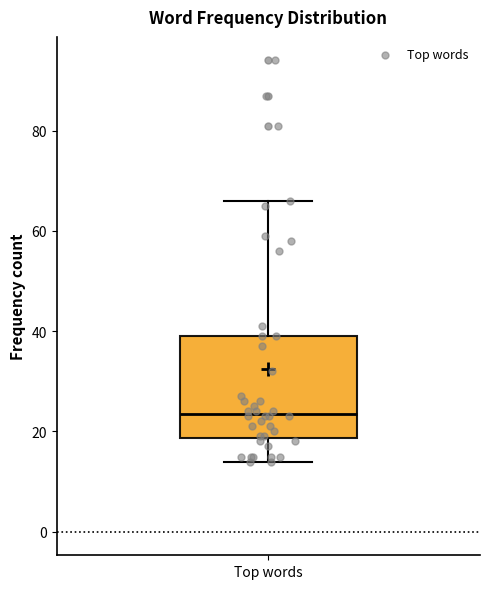

Transcribe this box plot: give where the median line is, the range the box spans, and where the two whiskers end, as read against the y-axis. The values are not printed on the chart, so give them approximately, as read against the axis.

median 24, box 18 to 40, whiskers 14 to 66